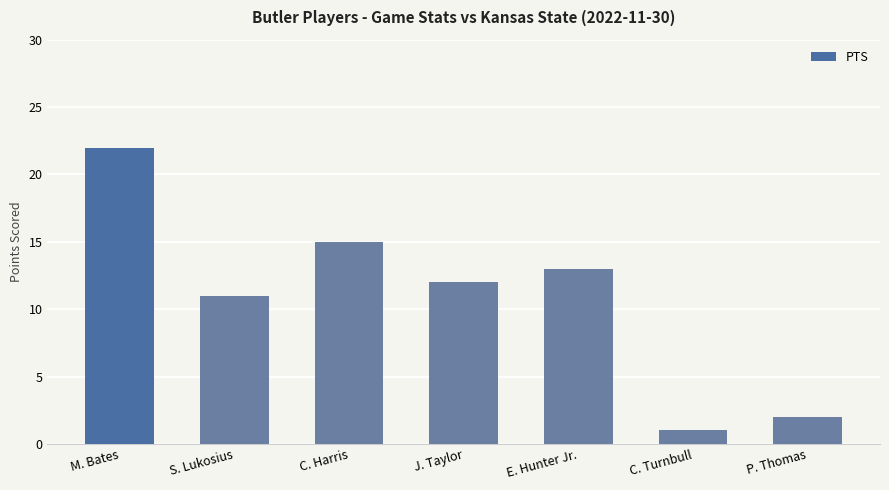

Approximately how many times larger is the value at P. Thomas compared to J. Taylor?

0.2